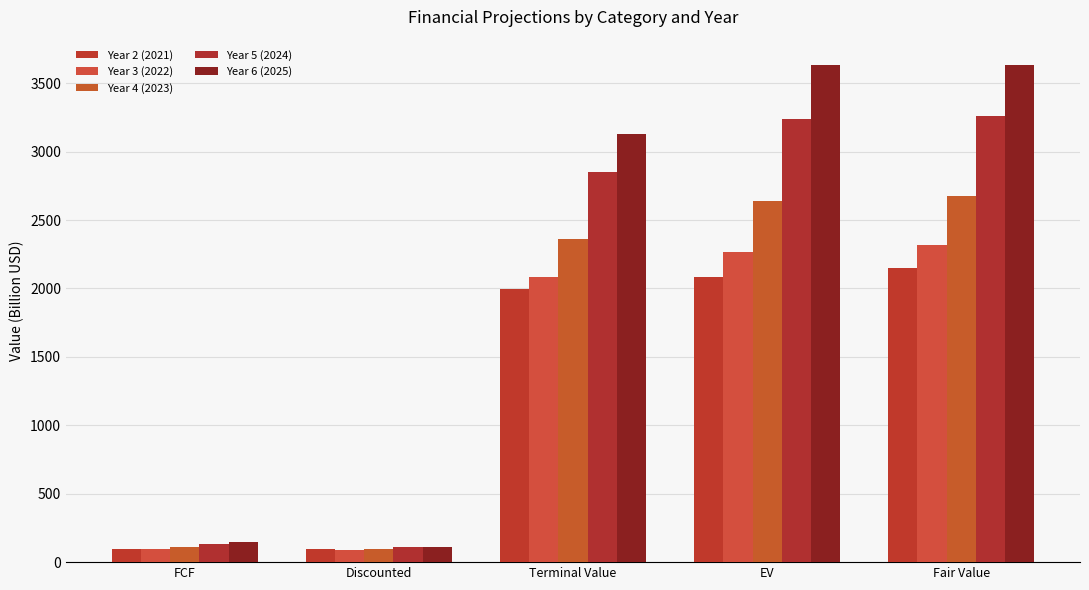

True or false: Year 6 (2025) has a value of 3636.6 at Fair Value.

True